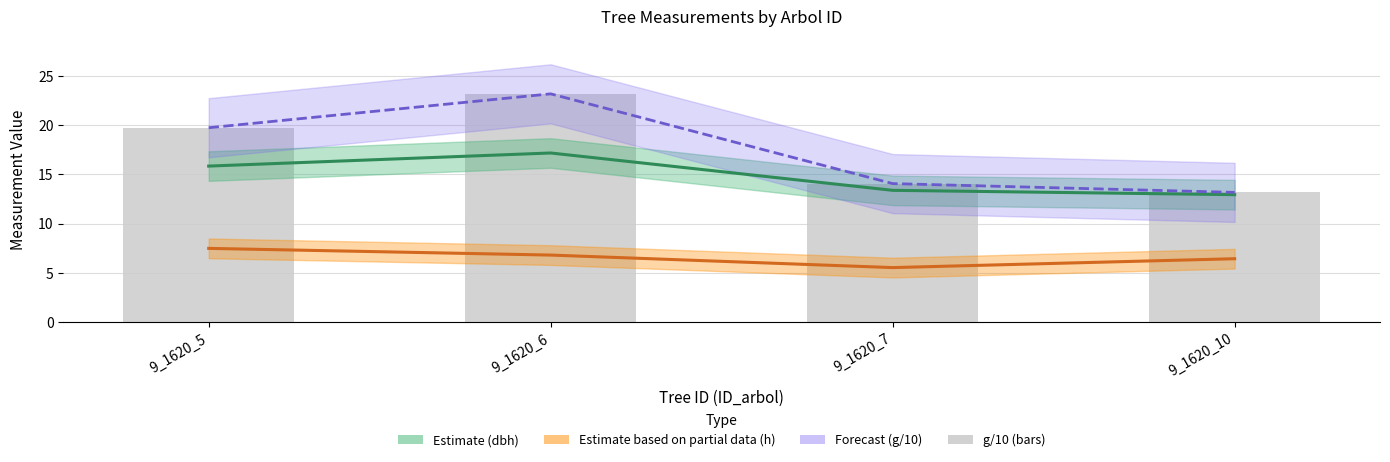

True or false: dbh (Estimate) has a value of 13.4 at 9_1620_7.

True